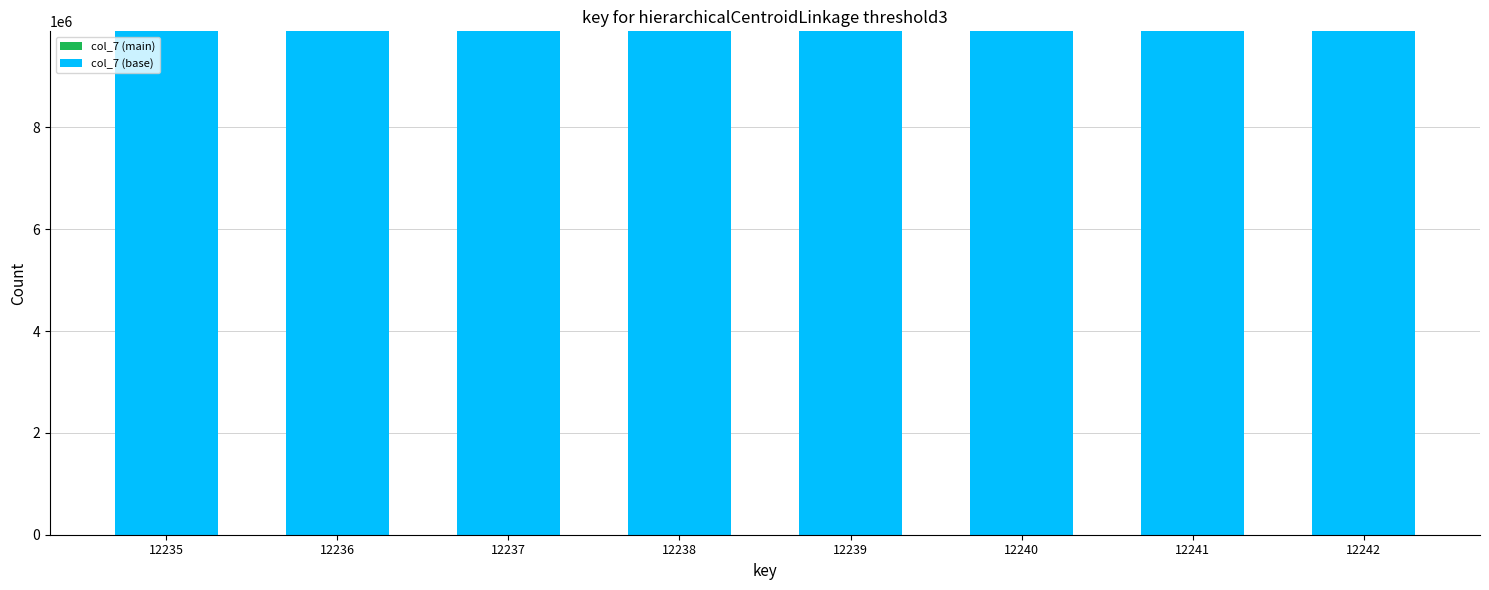

The col_7 (main) series shows 3 at 12237. True or false?

False